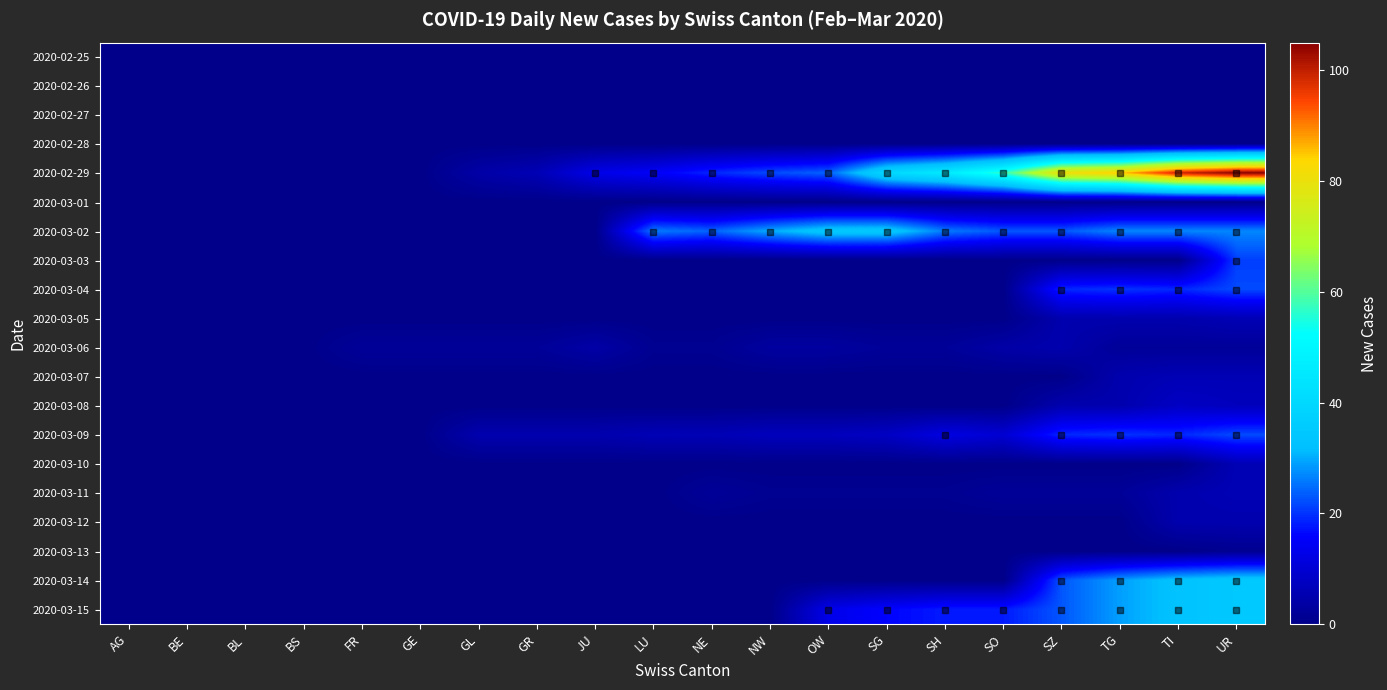

Reading right to left, transcribe all the data shown in this chart.

2020-02-25: UR=0	TI=0	TG=0	SZ=0	SO=0	SH=0	SG=0	OW=0	NW=0	NE=0	LU=0	JU=0	GR=0	GL=0	GE=0	FR=0	BS=0	BL=0	BE=0	AG=0
2020-02-26: UR=0	TI=0	TG=0	SZ=0	SO=0	SH=0	SG=0	OW=0	NW=0	NE=0	LU=0	JU=0	GR=0	GL=0	GE=0	FR=0	BS=0	BL=0	BE=0	AG=0
2020-02-27: UR=0	TI=0	TG=0	SZ=0	SO=0	SH=0	SG=0	OW=0	NW=0	NE=0	LU=0	JU=0	GR=0	GL=0	GE=0	FR=0	BS=0	BL=0	BE=0	AG=0
2020-02-28: UR=0	TI=0	TG=0	SZ=0	SO=0	SH=0	SG=0	OW=0	NW=0	NE=0	LU=0	JU=0	GR=0	GL=0	GE=0	FR=0	BS=0	BL=0	BE=0	AG=0
2020-02-29: UR=105	TI=99	TG=85	SZ=81	SO=57	SH=46	SG=40	OW=24	NW=22	NE=19	LU=15	JU=13	GR=6	GL=4	GE=0	FR=0	BS=0	BL=0	BE=0	AG=0
2020-03-01: UR=0	TI=0	TG=0	SZ=0	SO=0	SH=0	SG=0	OW=0	NW=0	NE=0	LU=0	JU=0	GR=0	GL=0	GE=0	FR=0	BS=0	BL=0	BE=0	AG=0
2020-03-02: UR=27	TI=27	TG=27	SZ=23	SO=23	SH=26	SG=35	OW=35	NW=30	NE=24	LU=26	JU=0	GR=0	GL=0	GE=0	FR=0	BS=0	BL=0	BE=0	AG=0
2020-03-03: UR=21	TI=0	TG=0	SZ=0	SO=0	SH=0	SG=0	OW=0	NW=0	NE=0	LU=0	JU=0	GR=0	GL=0	GE=0	FR=0	BS=0	BL=0	BE=0	AG=0
2020-03-04: UR=22	TI=19	TG=20	SZ=19	SO=0	SH=0	SG=0	OW=0	NW=0	NE=0	LU=0	JU=0	GR=0	GL=0	GE=0	FR=0	BS=0	BL=0	BE=0	AG=0
2020-03-05: UR=6	TI=5	TG=5	SZ=5	SO=0	SH=0	SG=0	OW=0	NW=0	NE=0	LU=0	JU=0	GR=0	GL=0	GE=0	FR=0	BS=0	BL=0	BE=0	AG=0
2020-03-06: UR=2	TI=2	TG=2	SZ=5	SO=4	SH=2	SG=2	OW=3	NW=3	NE=1	LU=1	JU=4	GR=2	GL=2	GE=2	FR=2	BS=0	BL=0	BE=0	AG=0
2020-03-07: UR=6	TI=6	TG=5	SZ=0	SO=0	SH=0	SG=0	OW=0	NW=0	NE=0	LU=0	JU=0	GR=0	GL=0	GE=0	FR=0	BS=0	BL=0	BE=0	AG=0
2020-03-08: UR=7	TI=8	TG=5	SZ=5	SO=0	SH=0	SG=0	OW=0	NW=0	NE=0	LU=0	JU=0	GR=0	GL=0	GE=0	FR=0	BS=0	BL=0	BE=0	AG=0
2020-03-09: UR=22	TI=19	TG=20	SZ=19	SO=10	SH=12	SG=8	OW=7	NW=7	NE=6	LU=6	JU=5	GR=5	GL=5	GE=0	FR=0	BS=0	BL=0	BE=0	AG=0
2020-03-10: UR=6	TI=0	TG=0	SZ=0	SO=0	SH=0	SG=0	OW=0	NW=0	NE=0	LU=0	JU=0	GR=0	GL=0	GE=0	FR=0	BS=0	BL=0	BE=0	AG=0
2020-03-11: UR=6	TI=5	TG=2	SZ=2	SO=2	SH=1	SG=1	OW=1	NW=1	NE=2	LU=0	JU=0	GR=0	GL=0	GE=0	FR=0	BS=0	BL=0	BE=0	AG=0
2020-03-12: UR=5	TI=5	TG=0	SZ=0	SO=0	SH=0	SG=0	OW=0	NW=0	NE=0	LU=0	JU=0	GR=0	GL=0	GE=0	FR=0	BS=0	BL=0	BE=0	AG=0
2020-03-13: UR=1	TI=0	TG=0	SZ=0	SO=0	SH=0	SG=0	OW=0	NW=0	NE=0	LU=0	JU=0	GR=0	GL=0	GE=0	FR=0	BS=0	BL=0	BE=0	AG=0
2020-03-14: UR=35	TI=33	TG=29	SZ=23	SO=0	SH=0	SG=0	OW=0	NW=0	NE=0	LU=0	JU=0	GR=0	GL=0	GE=0	FR=0	BS=0	BL=0	BE=0	AG=0
2020-03-15: UR=35	TI=33	TG=29	SZ=23	SO=18	SH=18	SG=16	OW=13	NW=0	NE=0	LU=0	JU=0	GR=0	GL=0	GE=0	FR=0	BS=0	BL=0	BE=0	AG=0